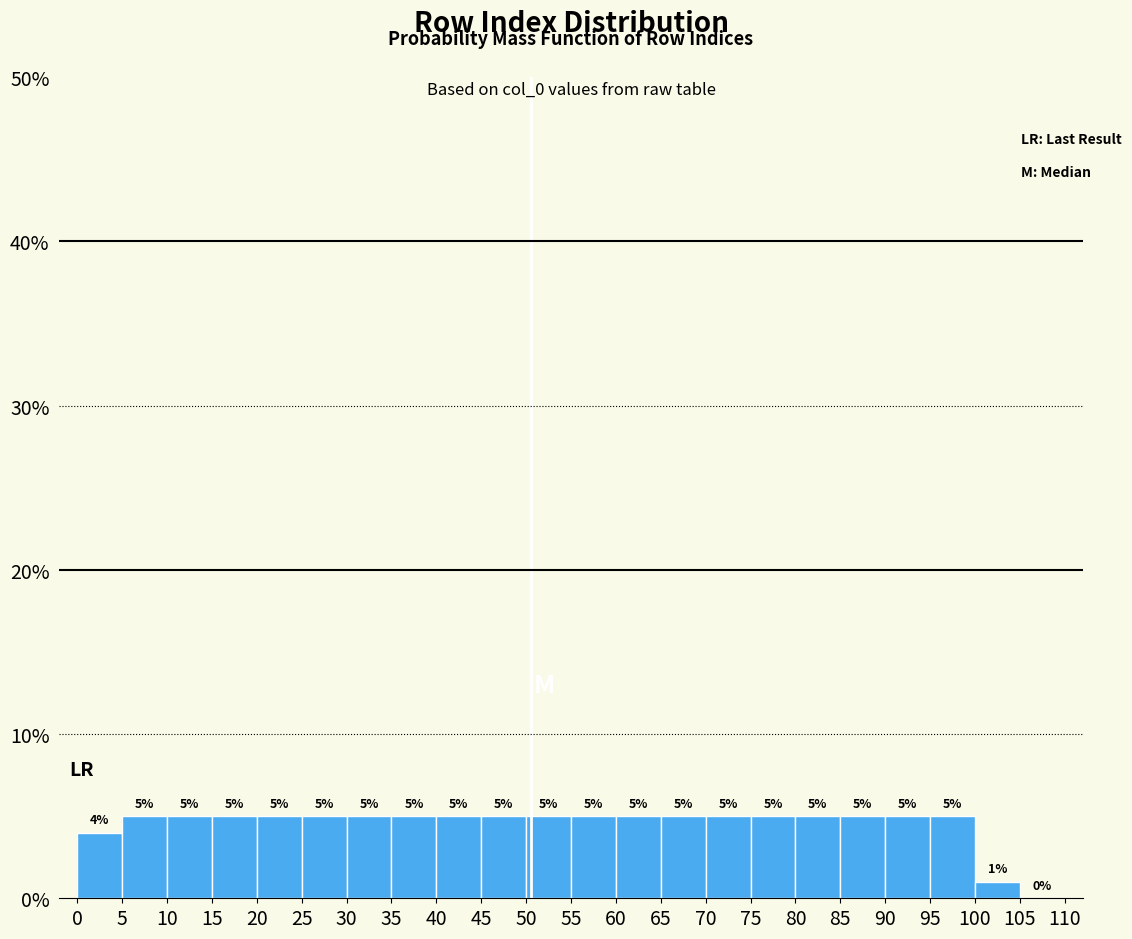

Reading left to right, transcribe this chart: for each bar, give the range it covers on the x-axis and its height.

0 to 5: 4
5 to 10: 5
10 to 15: 5
15 to 20: 5
20 to 25: 5
25 to 30: 5
30 to 35: 5
35 to 40: 5
40 to 45: 5
45 to 50: 5
50 to 55: 5
55 to 60: 5
60 to 65: 5
65 to 70: 5
70 to 75: 5
75 to 80: 5
80 to 85: 5
85 to 90: 5
90 to 95: 5
95 to 100: 5
100 to 105: 1
105 to 110: 0